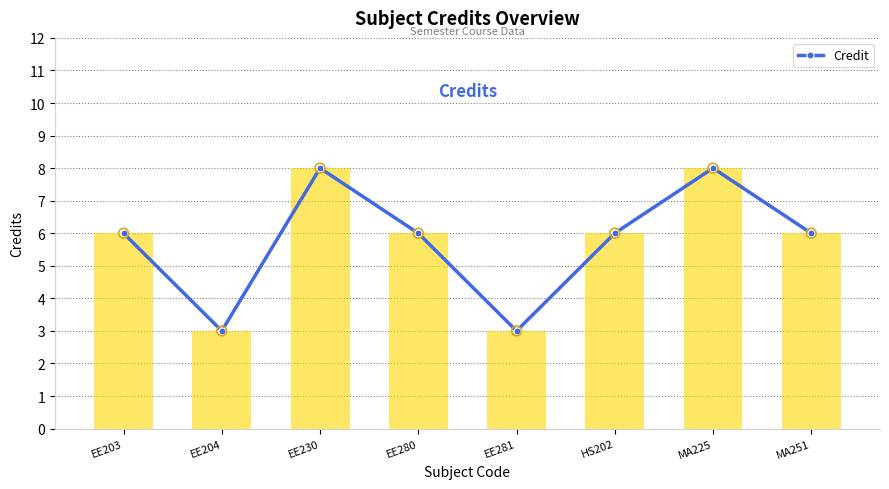

What is the change in value from EE281 to MA251?

+3